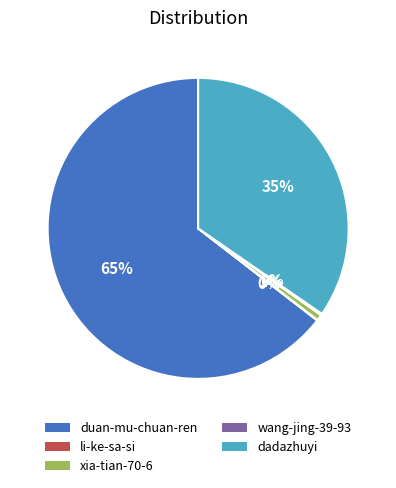

True or false: dadazhuyi accounts for 22% of the total.

False